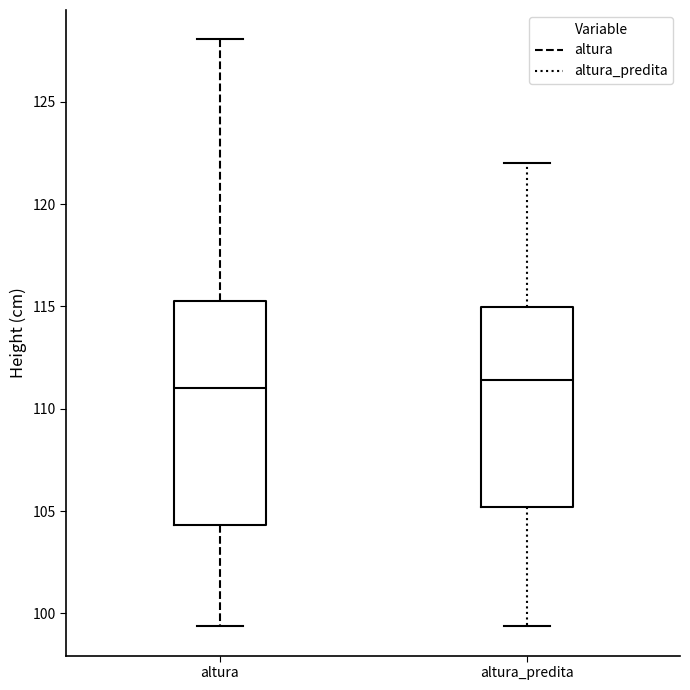

Reading left to right, read every box against the y-axis: the position of its median line, the range the box covers, and the ends of its whiskers. The values are not printed on the chart, so give them approximately, as read against the axis.

altura: median 111.0, box 104.5 to 115.5, whiskers 99.5 to 128.0
altura_predita: median 111.5, box 105.0 to 115.0, whiskers 99.5 to 122.0